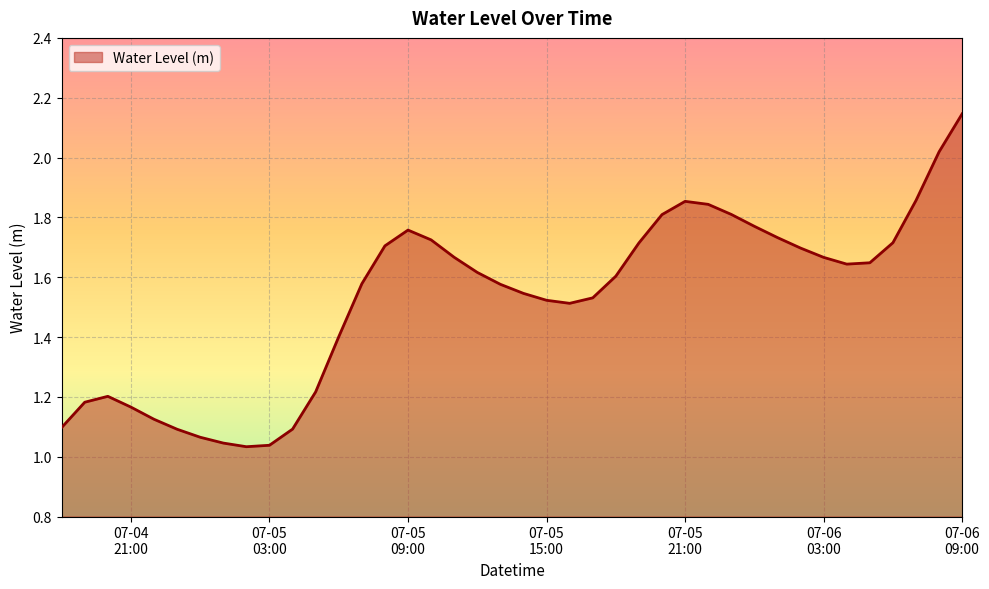

Does the chart display data point markers on the line(s)?

No